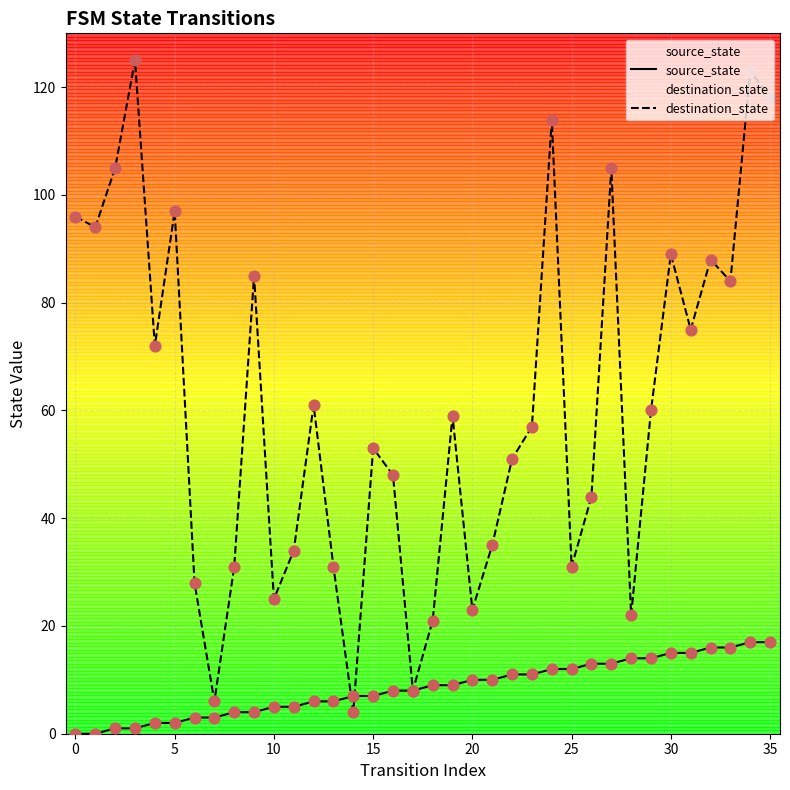

At which category is the sum across all series the highest?

34